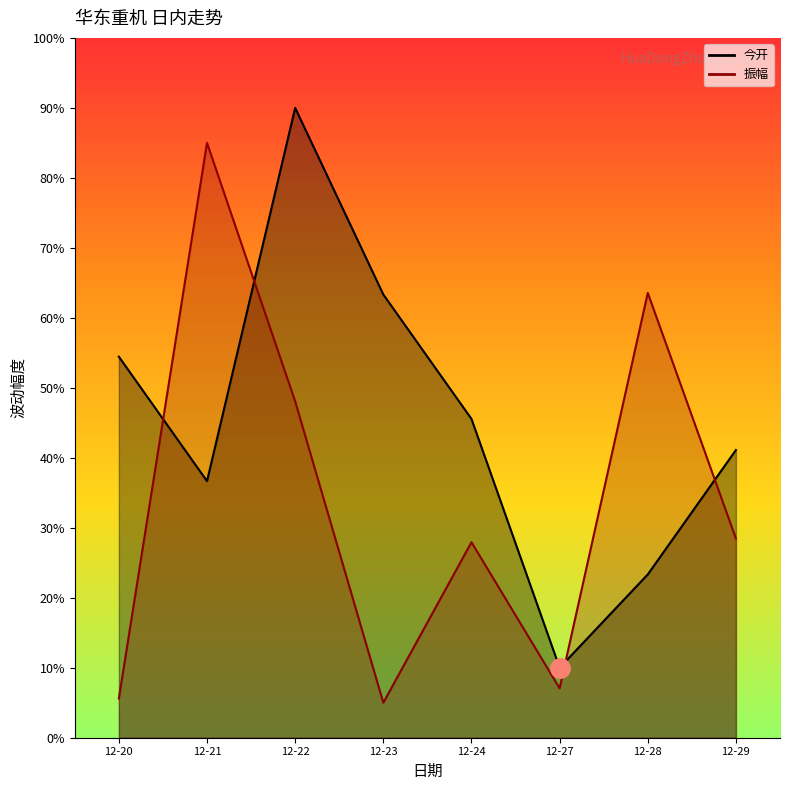

Reading left to right, what are all the values shown in this chart?

今开: 0.5	0.4	0.9	0.6	0.5	0.1	0.2	0.4
振幅: 0.1	0.8	0.5	0.1	0.3	0.1	0.6	0.3